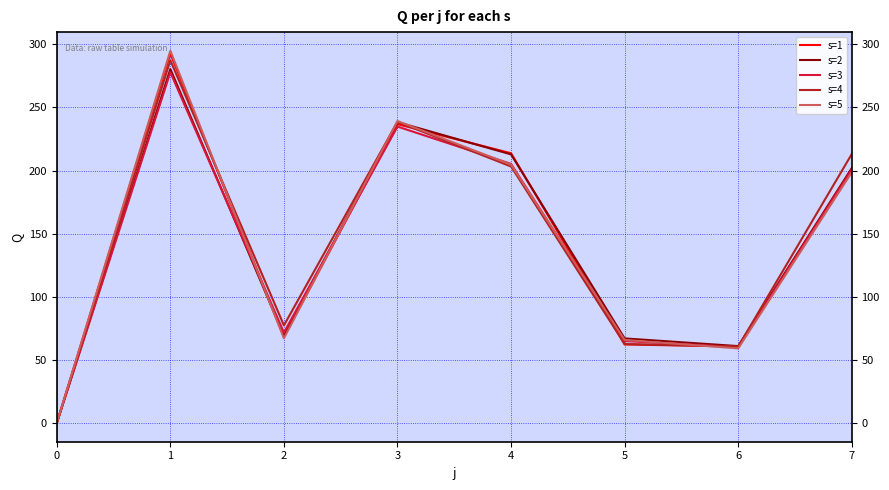

Is the value of s=2 at 4 greater than the value of s=4 at 5?

Yes